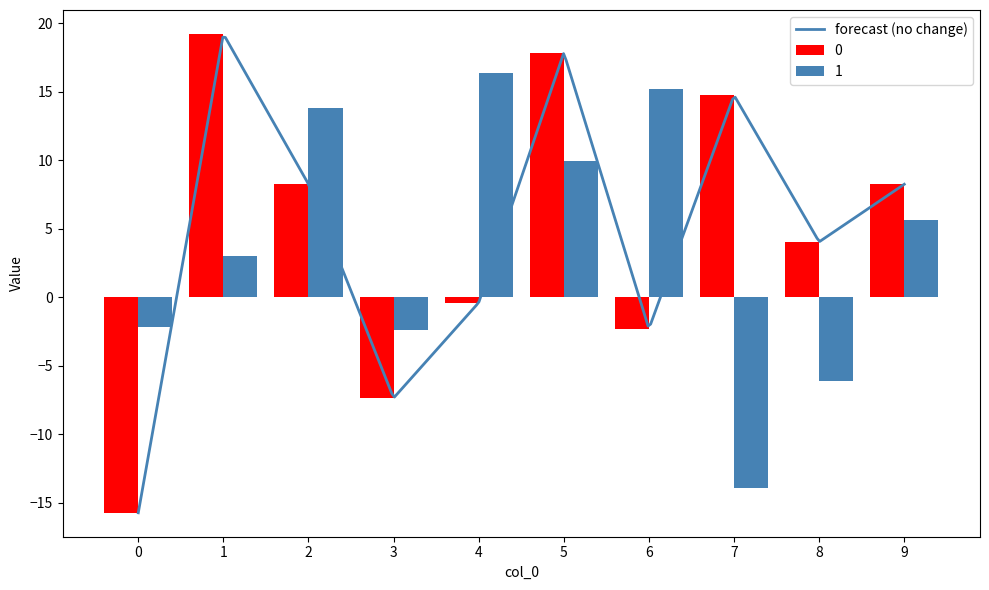

How many values in 1 are below zero?

4